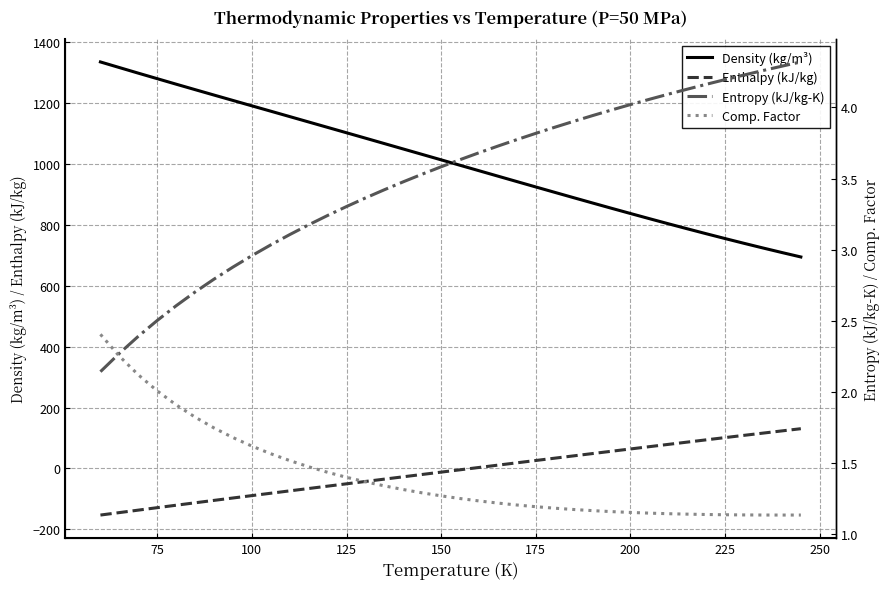

What is the maximum value for Enthalpy (kJ/kg)?

130.5